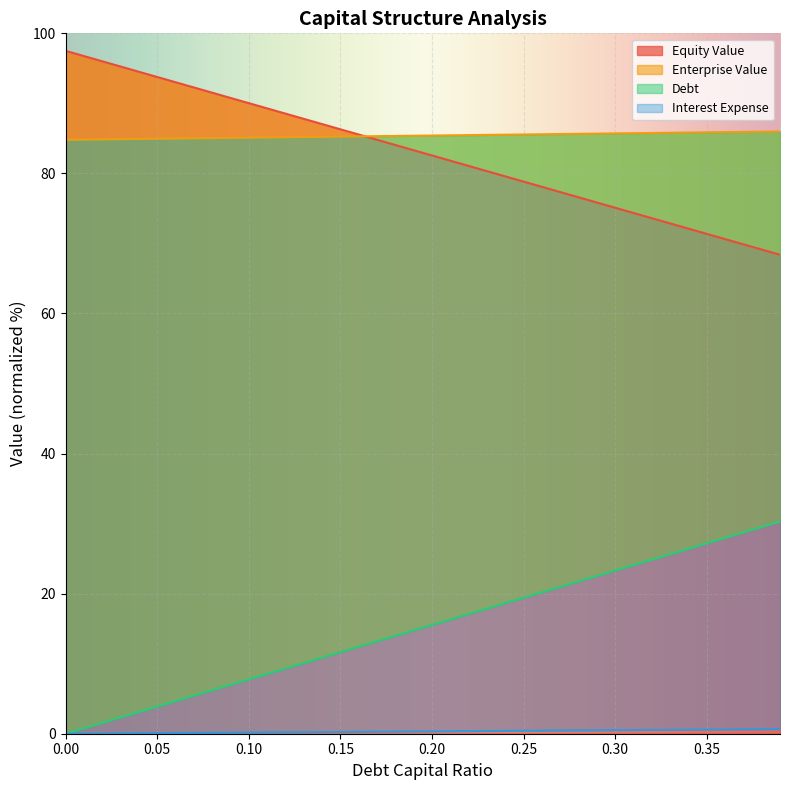

True or false: debt and enterprise_value cross at least once.

False